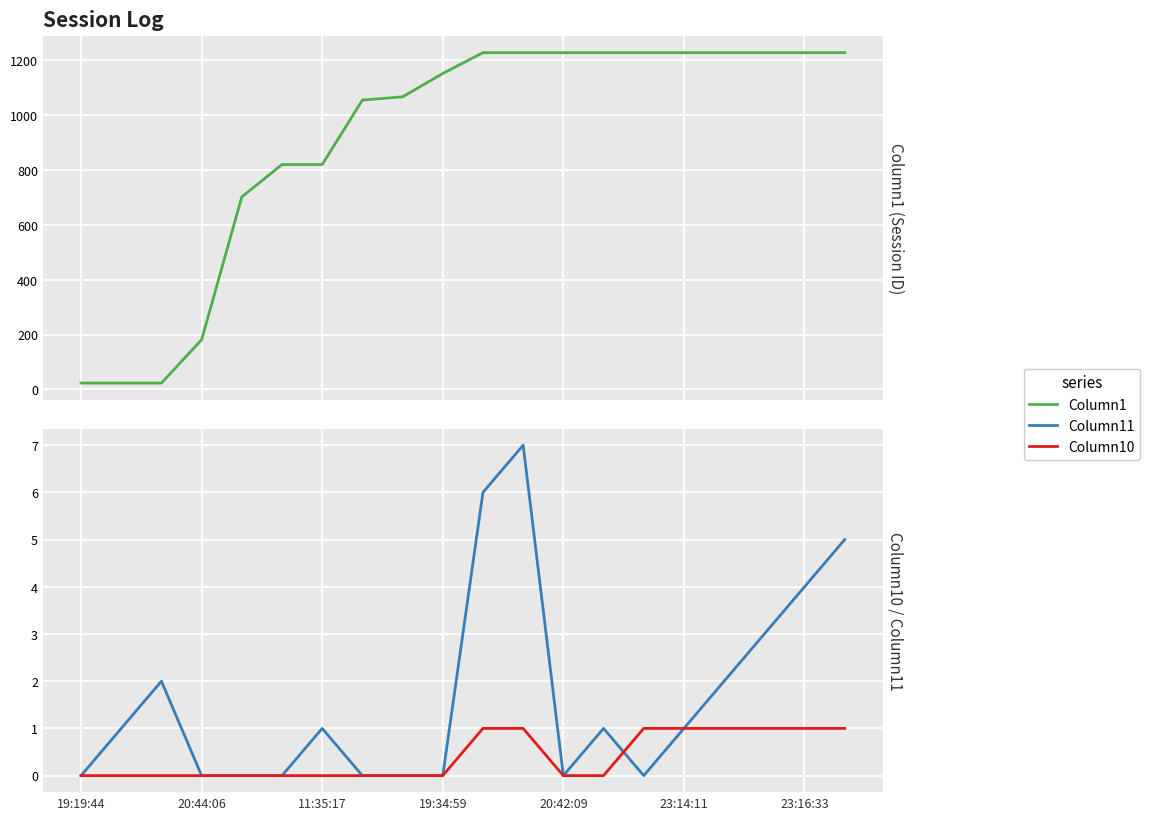

Does the chart display data point markers on the line(s)?

No